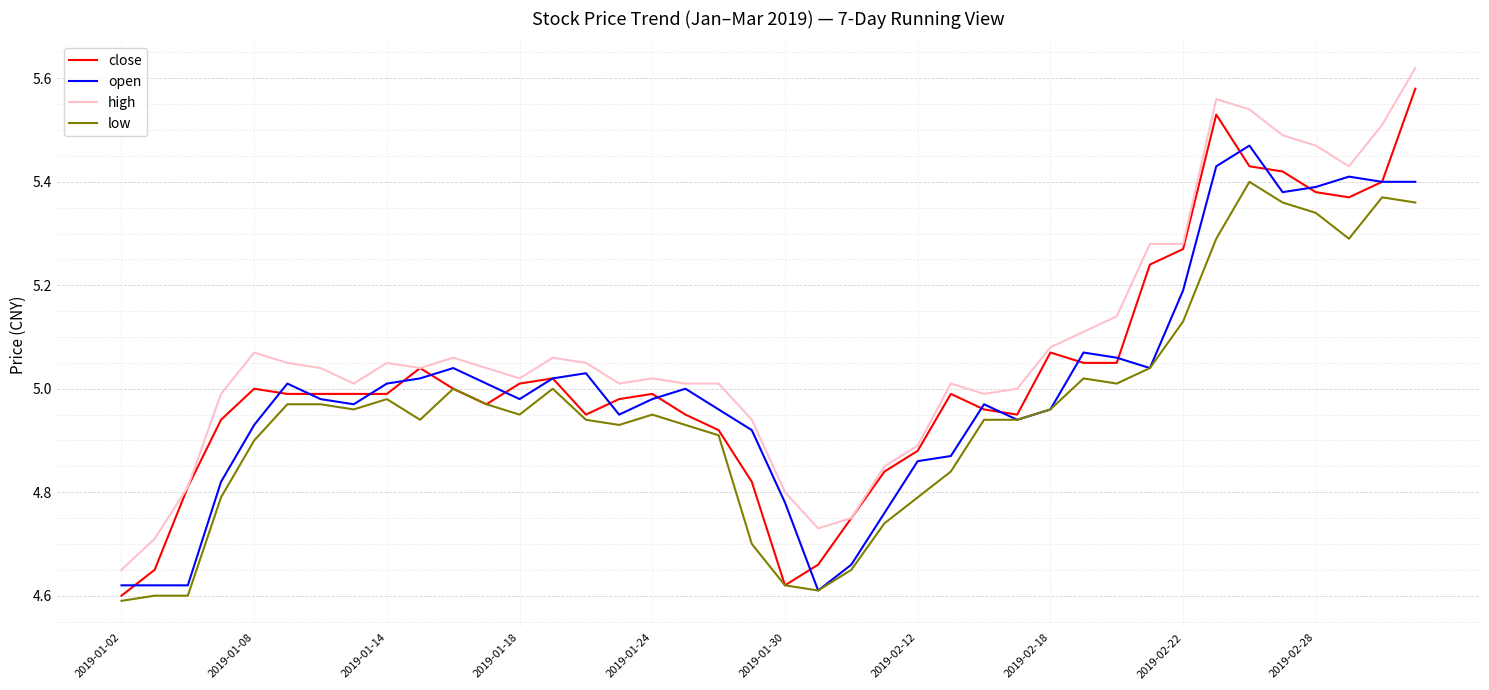

Count the number of categories in the chart.

40